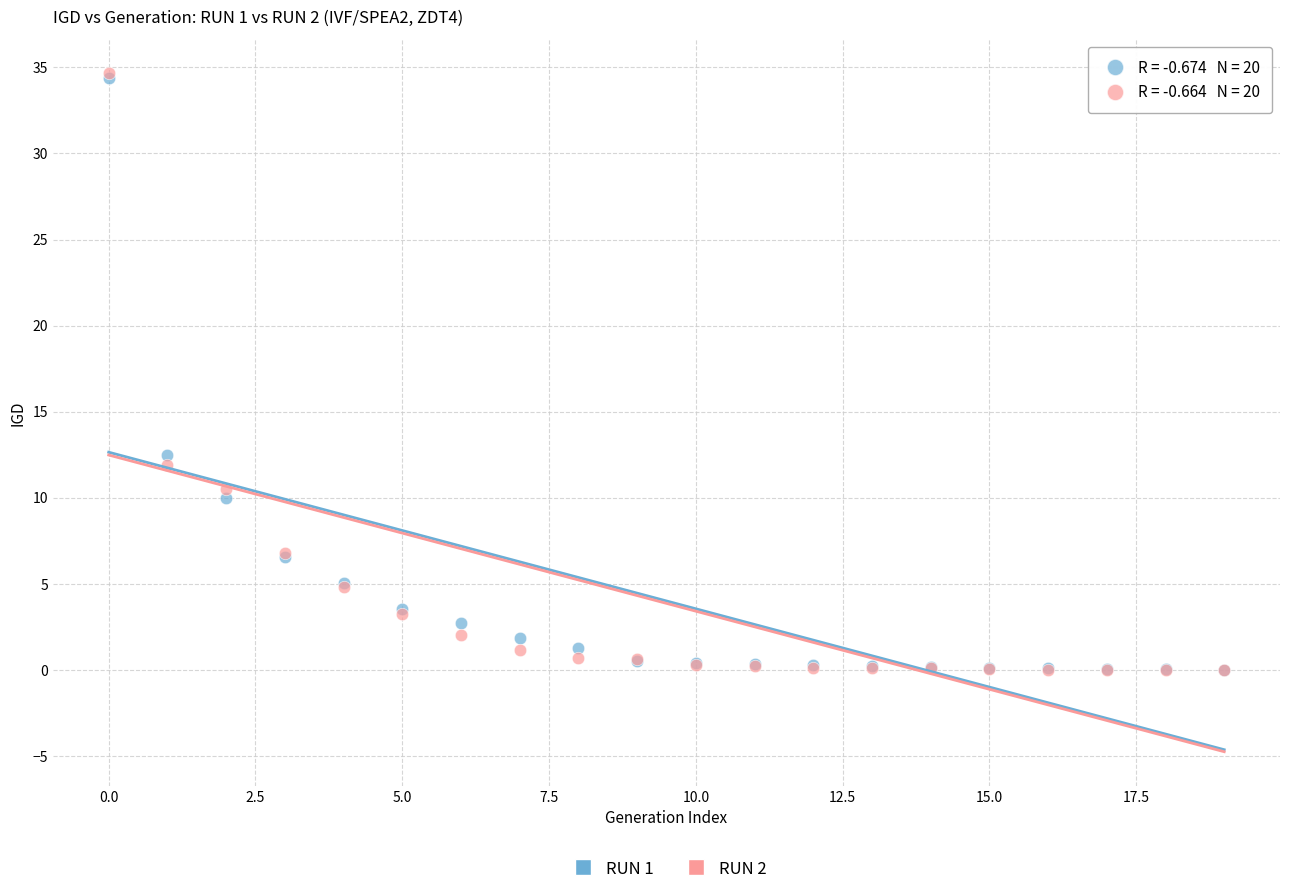

Across all series, what Y value is closest to 17?

12.5